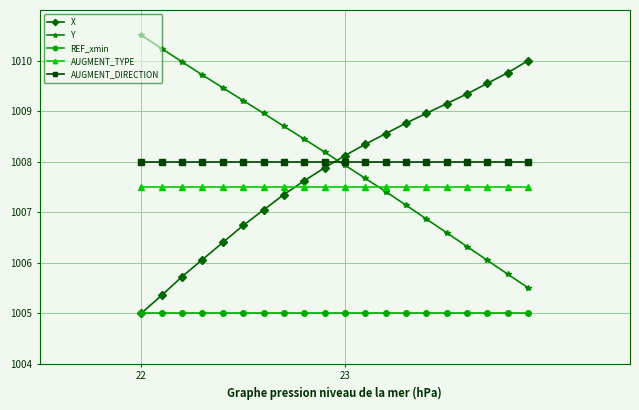

Reading left to right, transcribe all the data shown in this chart.

X: 1005.0	1005.4	1005.7	1006.1	1006.4	1006.7	1007.0	1007.3	1007.6	1007.9	1008.1	1008.3	1008.6	1008.8	1009.0	1009.1	1009.3	1009.5	1009.8	1010.0
Y: 1010.5	1010.2	1010.0	1009.7	1009.5	1009.2	1009.0	1008.7	1008.4	1008.2	1007.9	1007.7	1007.4	1007.1	1006.9	1006.6	1006.3	1006.0	1005.8	1005.5
REF_xmin: 1005.0	1005.0	1005.0	1005.0	1005.0	1005.0	1005.0	1005.0	1005.0	1005.0	1005.0	1005.0	1005.0	1005.0	1005.0	1005.0	1005.0	1005.0	1005.0	1005.0
AUGMENT_TYPE: 1007.5	1007.5	1007.5	1007.5	1007.5	1007.5	1007.5	1007.5	1007.5	1007.5	1007.5	1007.5	1007.5	1007.5	1007.5	1007.5	1007.5	1007.5	1007.5	1007.5
AUGMENT_DIRECTION: 1008.0	1008.0	1008.0	1008.0	1008.0	1008.0	1008.0	1008.0	1008.0	1008.0	1008.0	1008.0	1008.0	1008.0	1008.0	1008.0	1008.0	1008.0	1008.0	1008.0